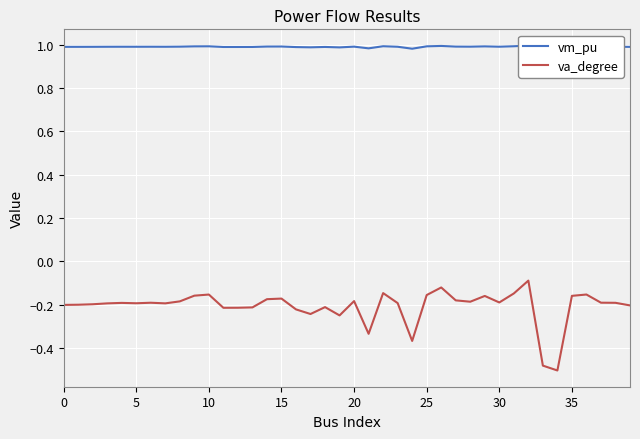

How many lines are shown in the chart?

2